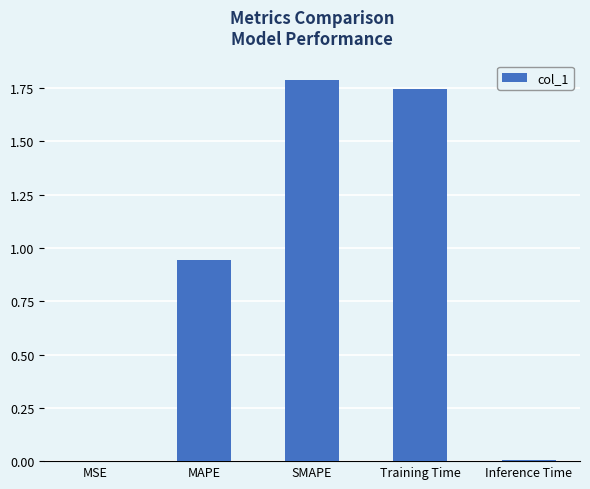

Are the bars grouped side by side (vs. stacked)?

No